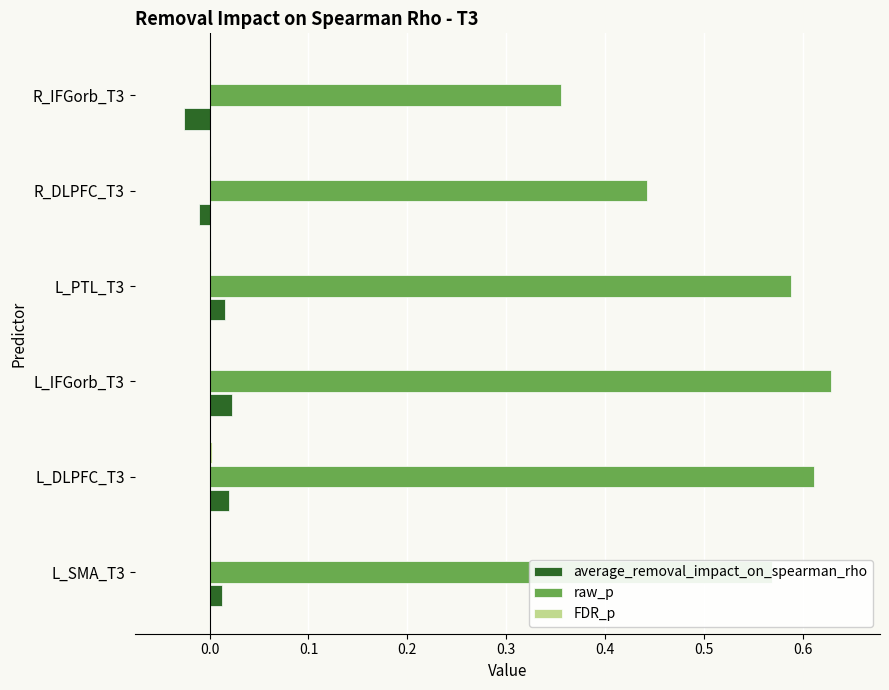

Which series has the largest range (max minus min)?

raw_p